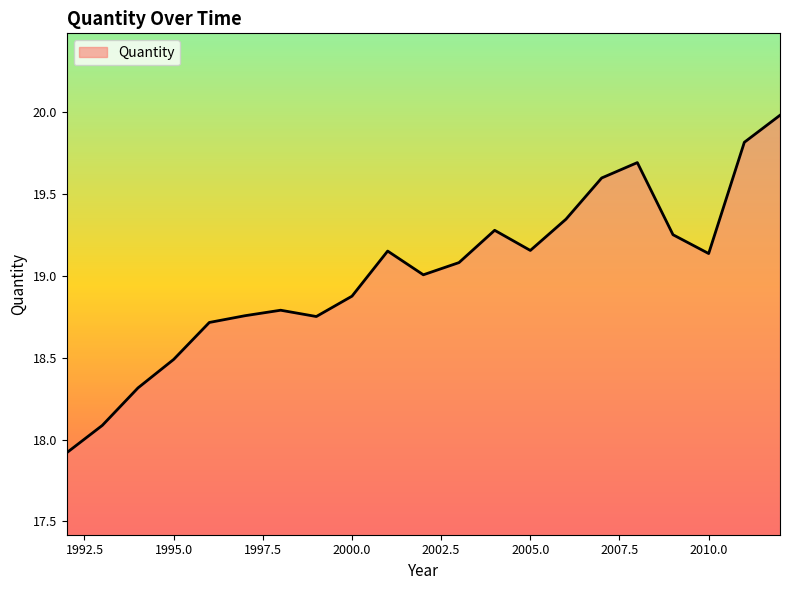

What is the minimum value shown in the chart?

17.9